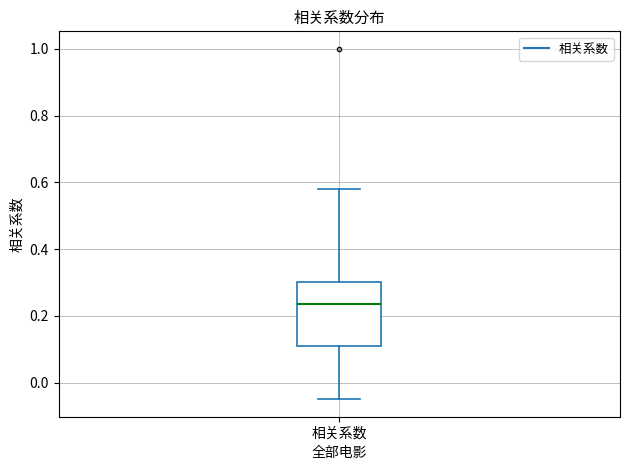

Read this box plot against the y-axis: the position of the median line, the range covered by the box, and the ends of both whiskers. The values are not printed on the chart, so give them approximately, as read against the axis.

median 0.24, box 0.10 to 0.30, whiskers -0.04 to 0.58